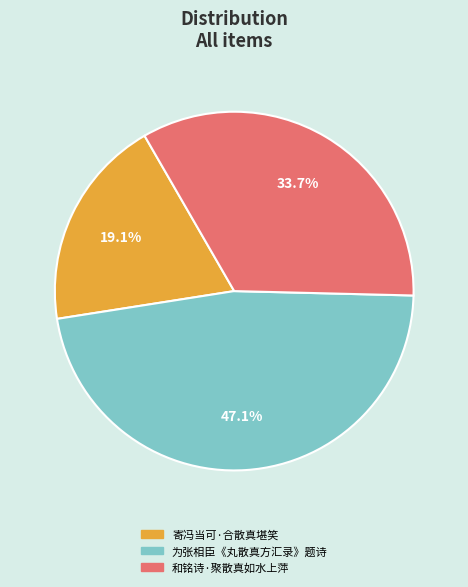

What percentage is the 和铭诗·聚散真如水上萍 slice, to the nearest percent?

34%